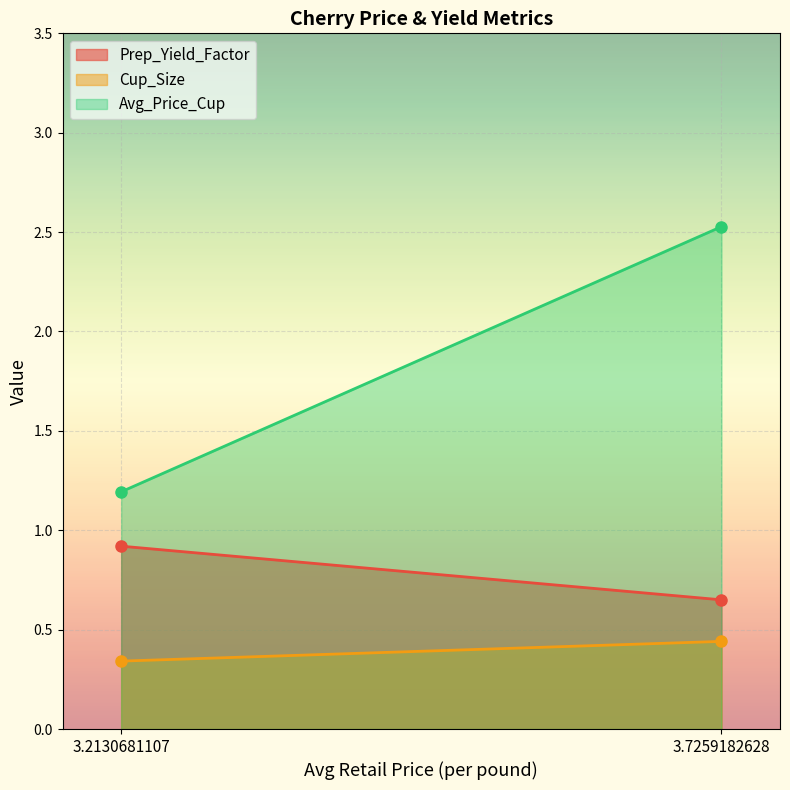

At which category is the sum across all series the highest?

3.7259182628